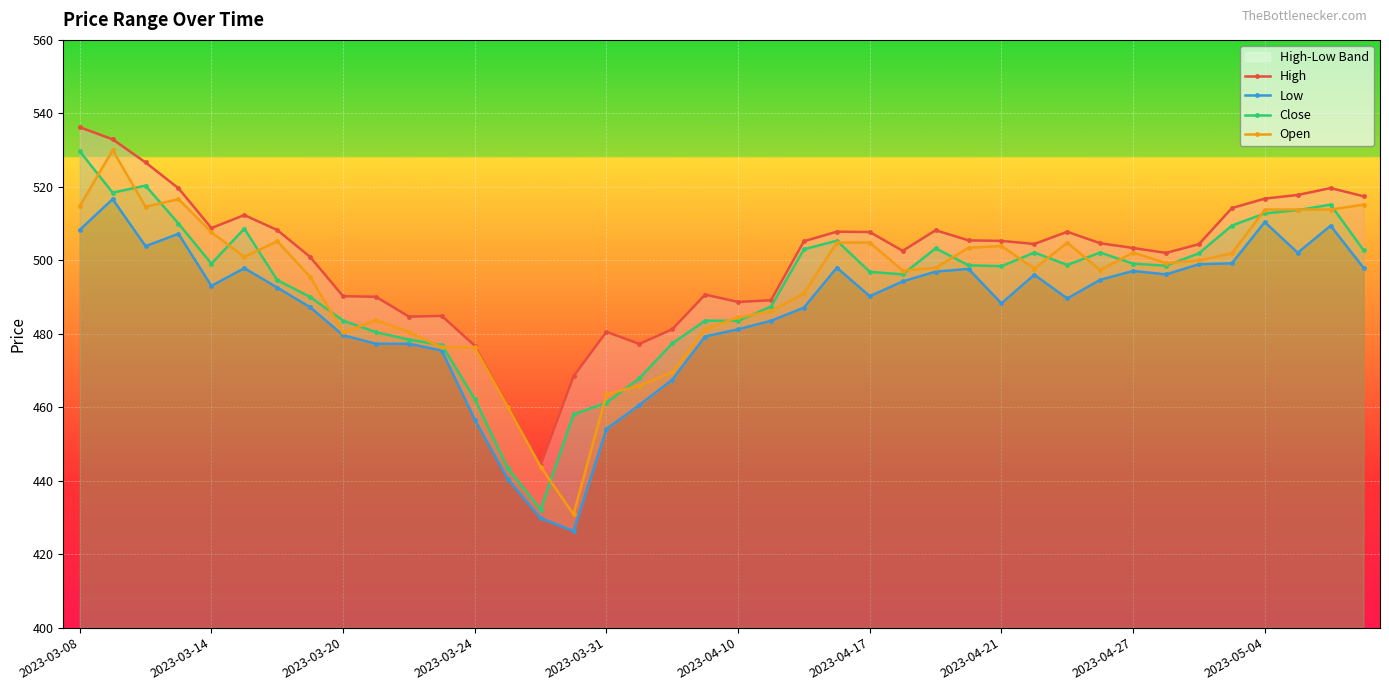

Which category has the highest value in the Close series?

2023-03-08